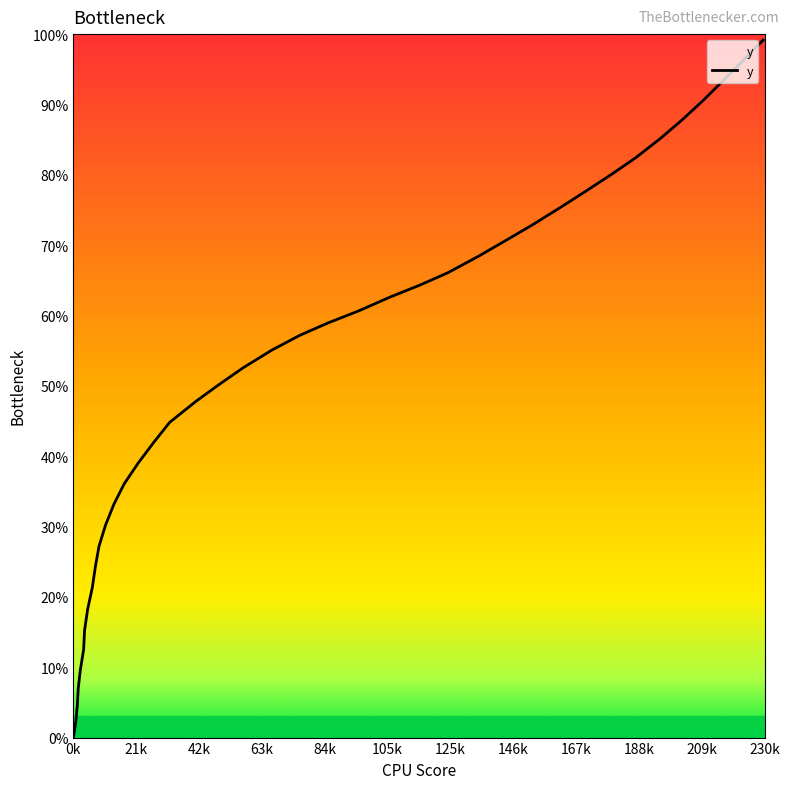

Does the chart have visible grid lines?

No